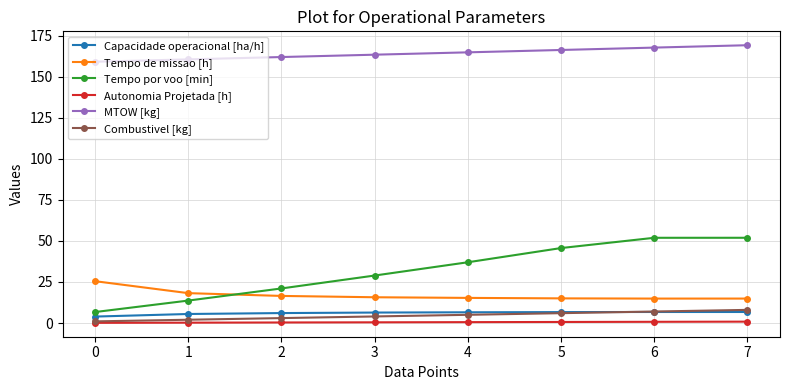

Rank the series at 4 from highest to lowest value.

MTOW [kg], Tempo por voo [min], Tempo de missao [h], Capacidade operacional [ha/h], Combustivel [kg], Autonomia Projetada [h]